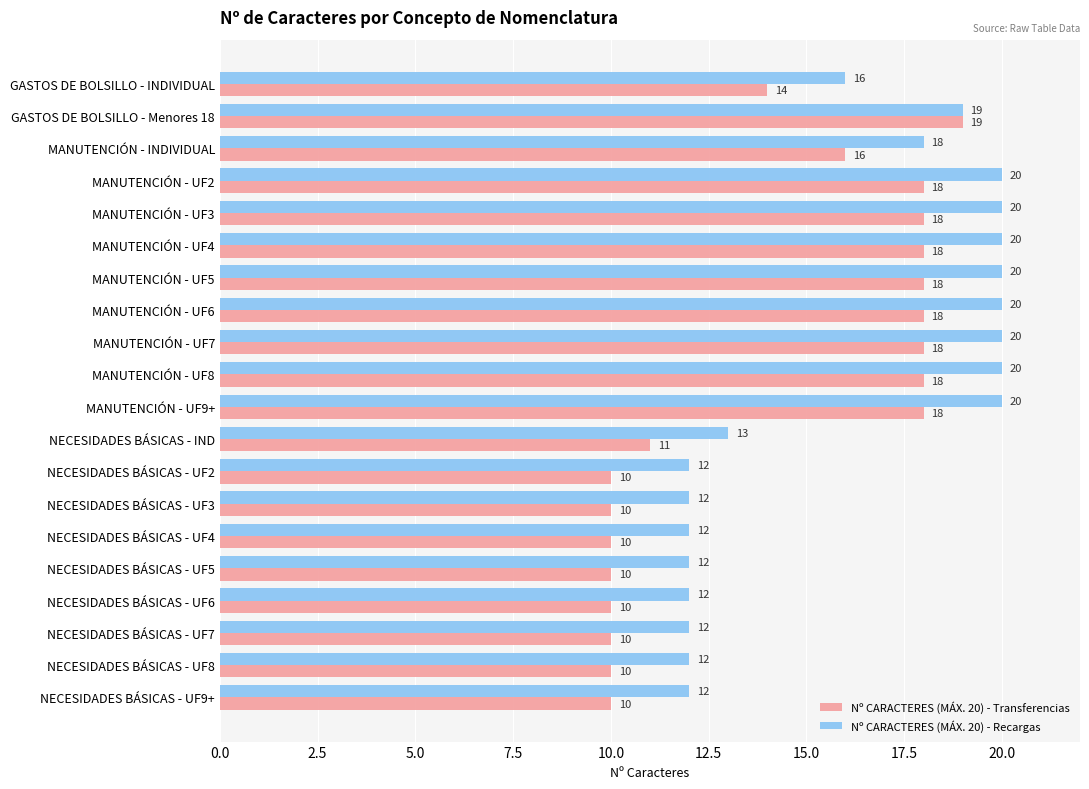

Rank the series at NECESIDADES BÁSICAS - UF8 from highest to lowest value.

Nº CARACTERES (MÁX. 20) - Recargas, Nº CARACTERES (MÁX. 20) - Transferencias